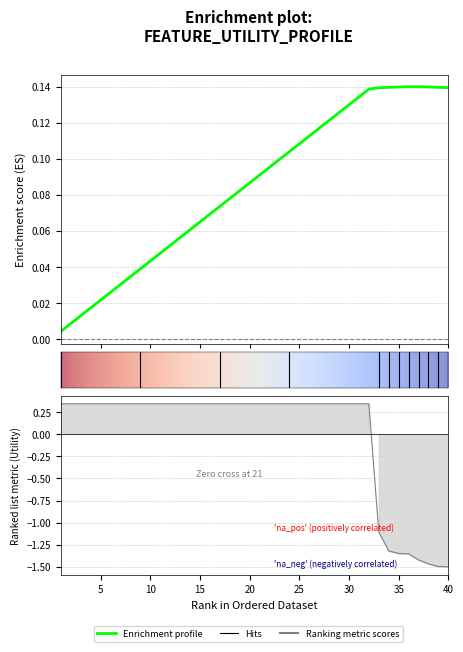

Read the value at 9.

0.3